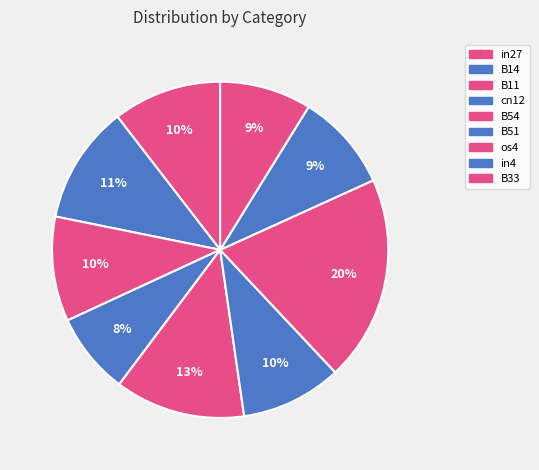

How many slices are in this pie chart?

9